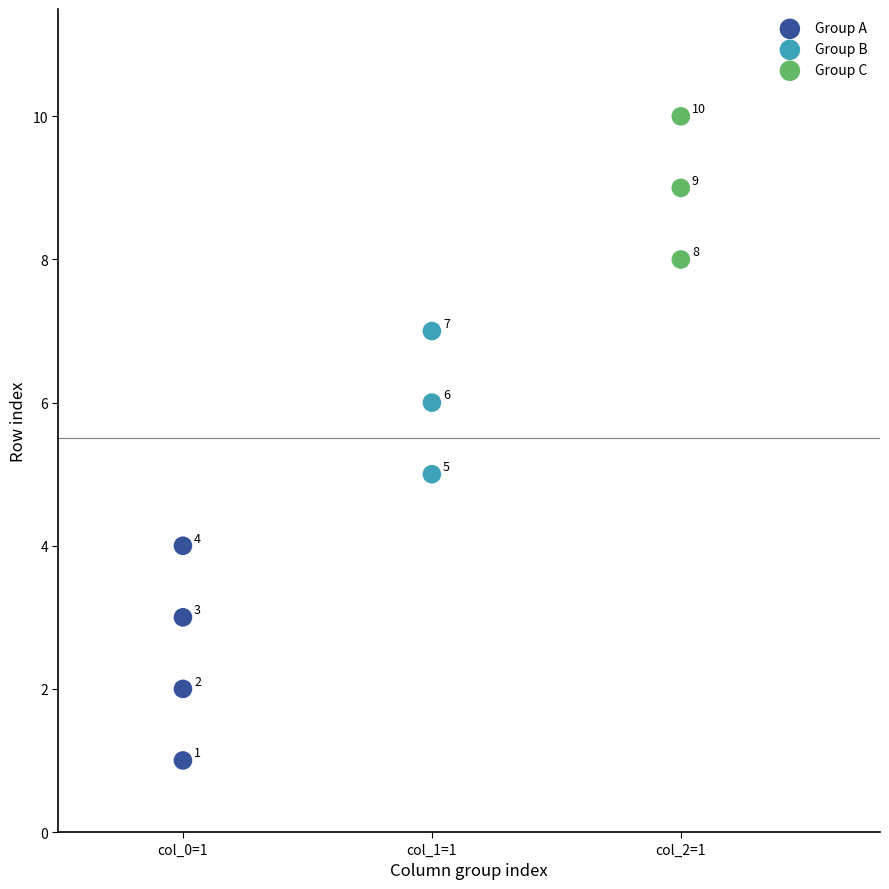

Which series reaches the maximum Y coordinate?

Group C